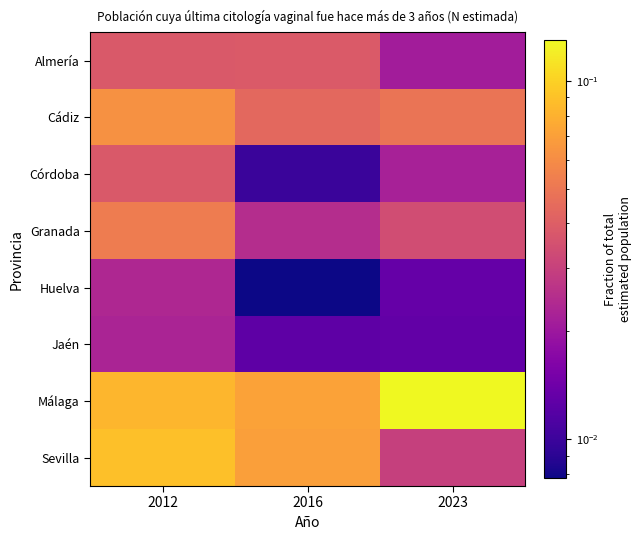

At how many categories does at least one series exceed 0?

3